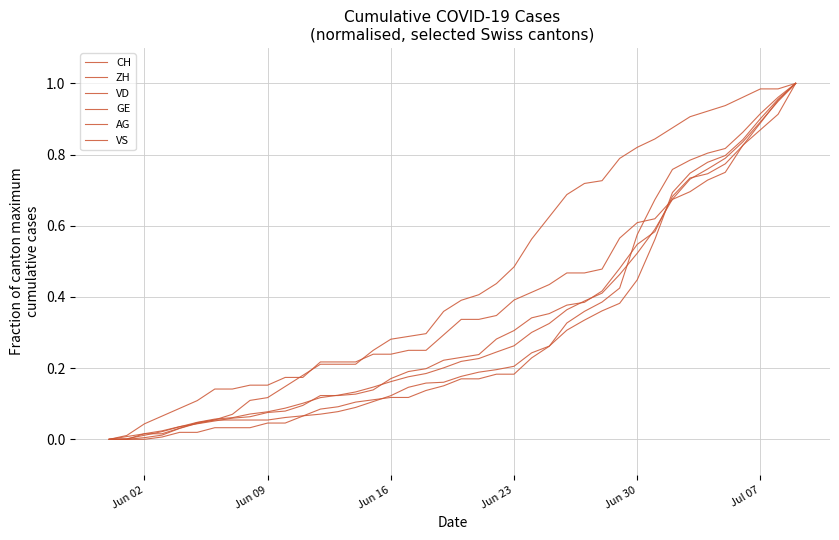

At which label is AG closest to 0?

Jun 02